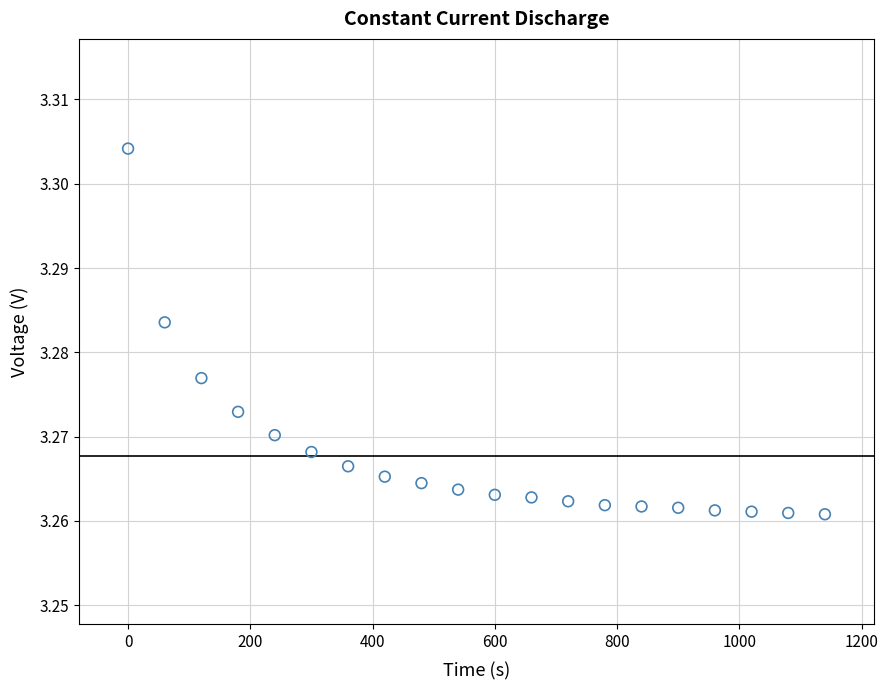

What is the range of X values (max minus min)?

1140.0